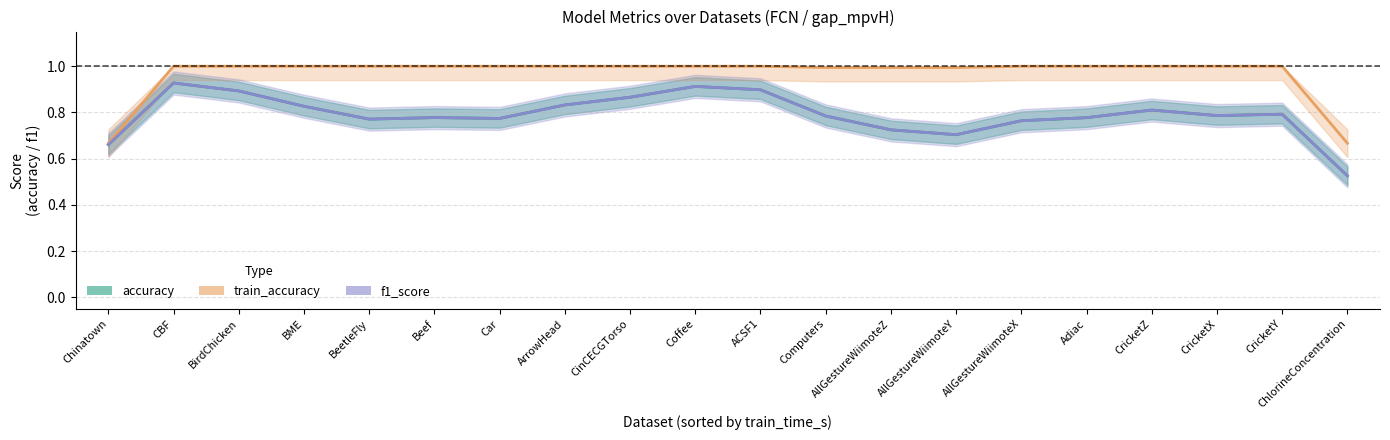

Which series has the widest spread of values?

accuracy